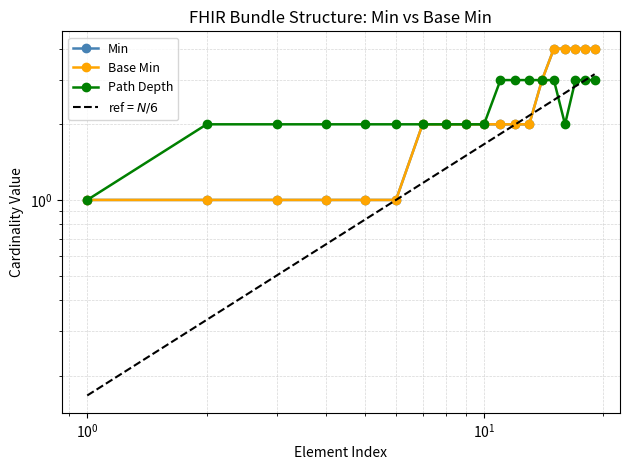

Is it true that Base Min equals 3.1 at 7?

False